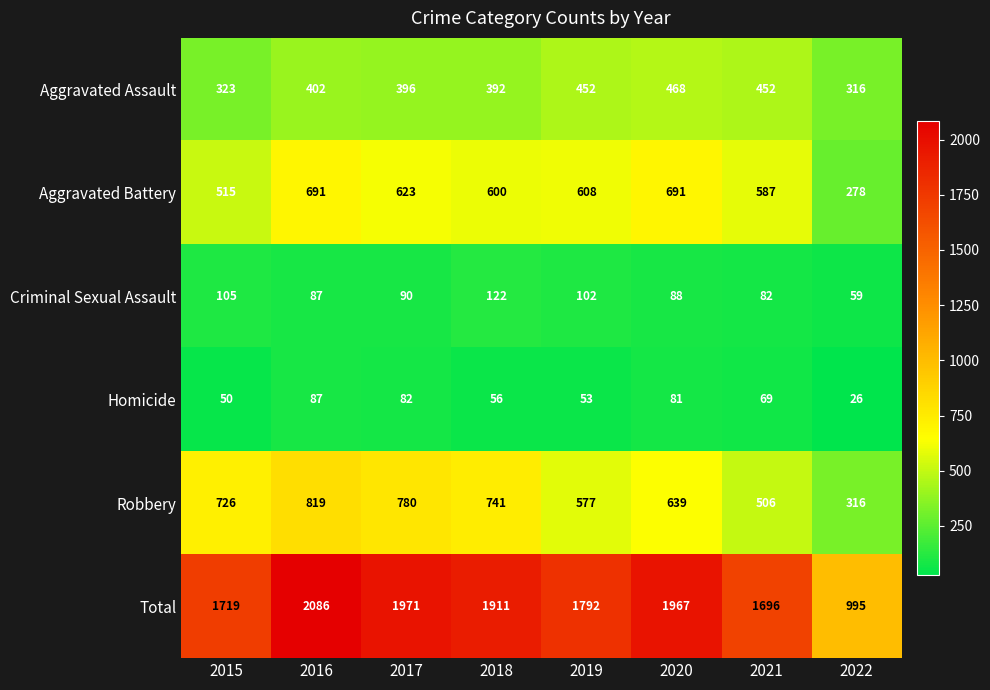

Between 2017 and 2022, which series saw the biggest shift?

Total